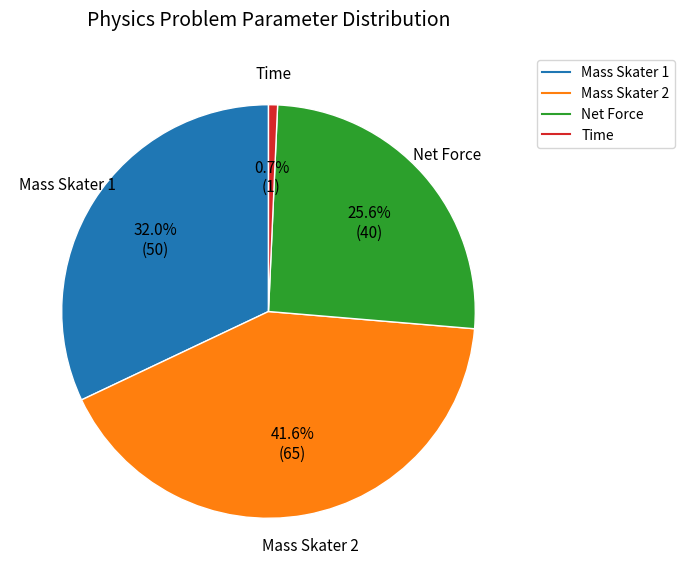

What percentage is the Mass Skater 1 slice, to the nearest percent?

32%